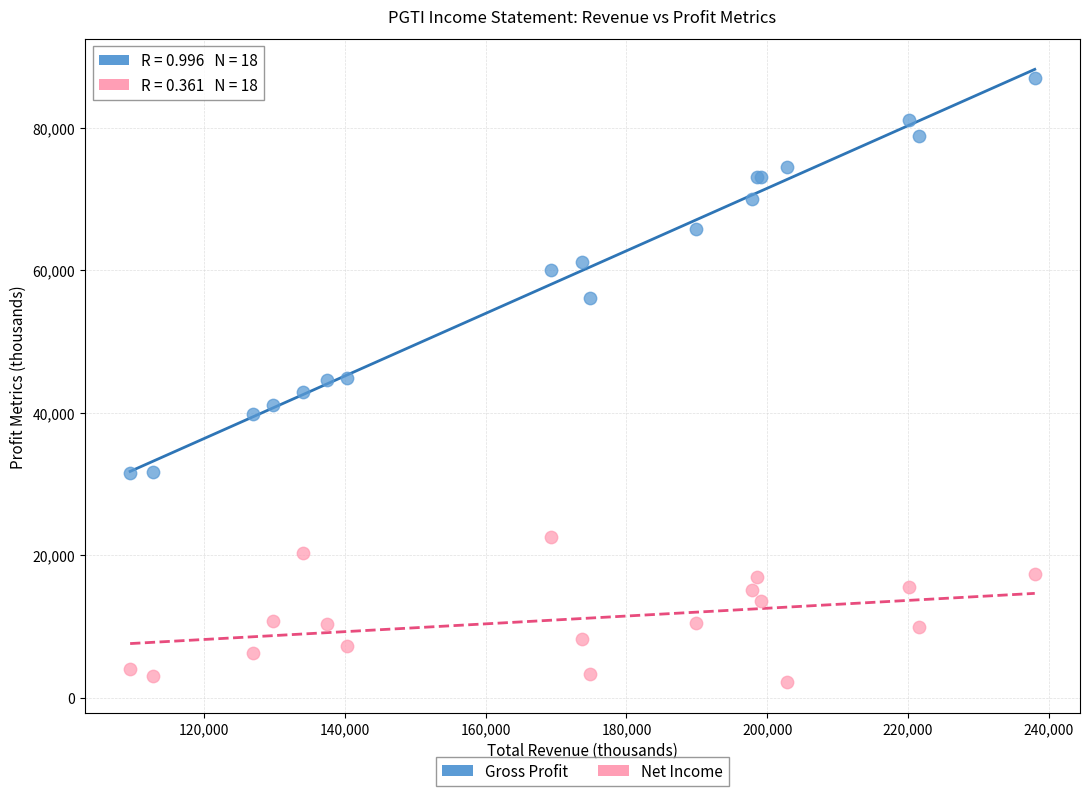

Which series has the largest Y range (max minus min)?

Gross Profit